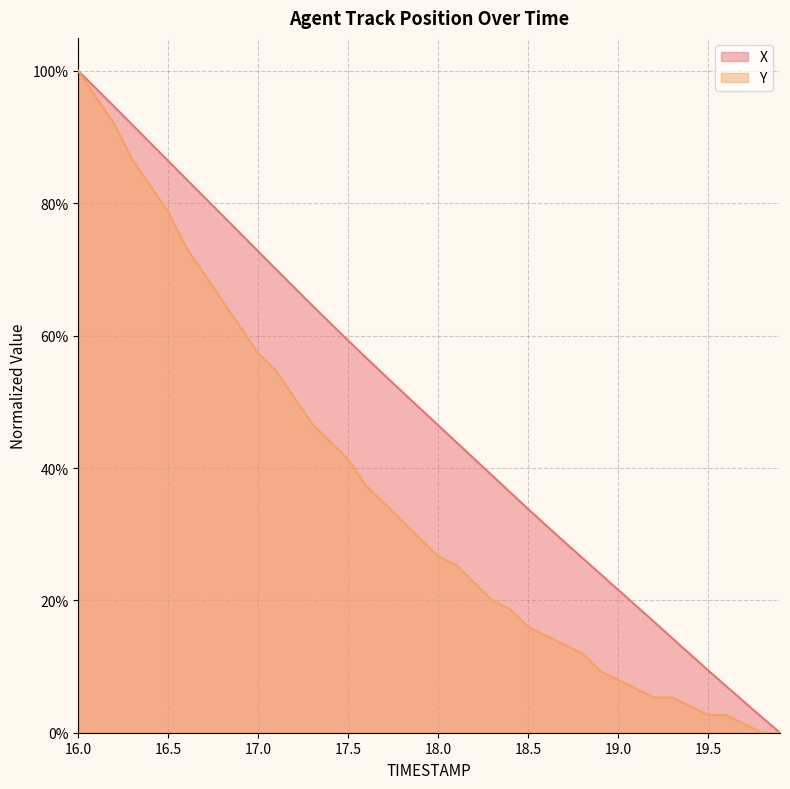

How many lines are shown in the chart?

2